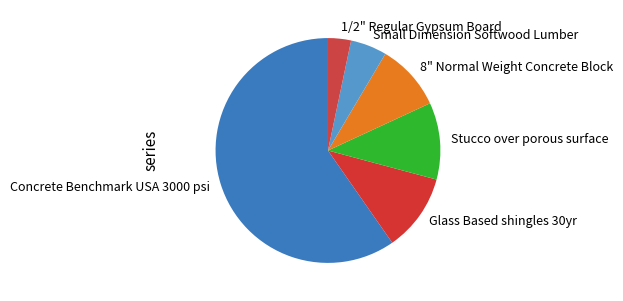

Is Concrete Benchmark USA 3000 psi the majority of the pie?

Yes